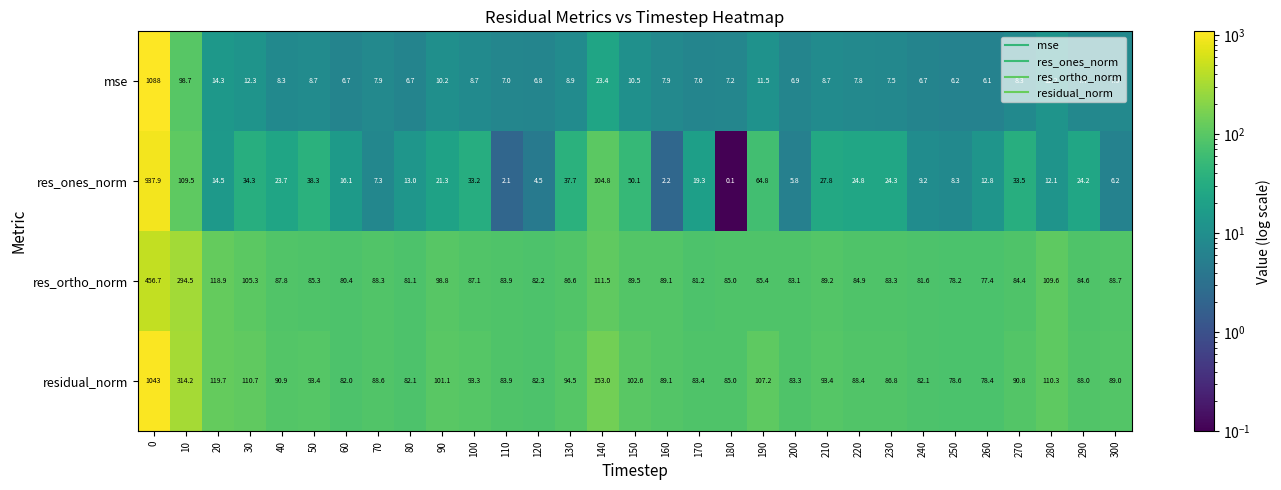

At which label is residual_norm closest to 560?

10